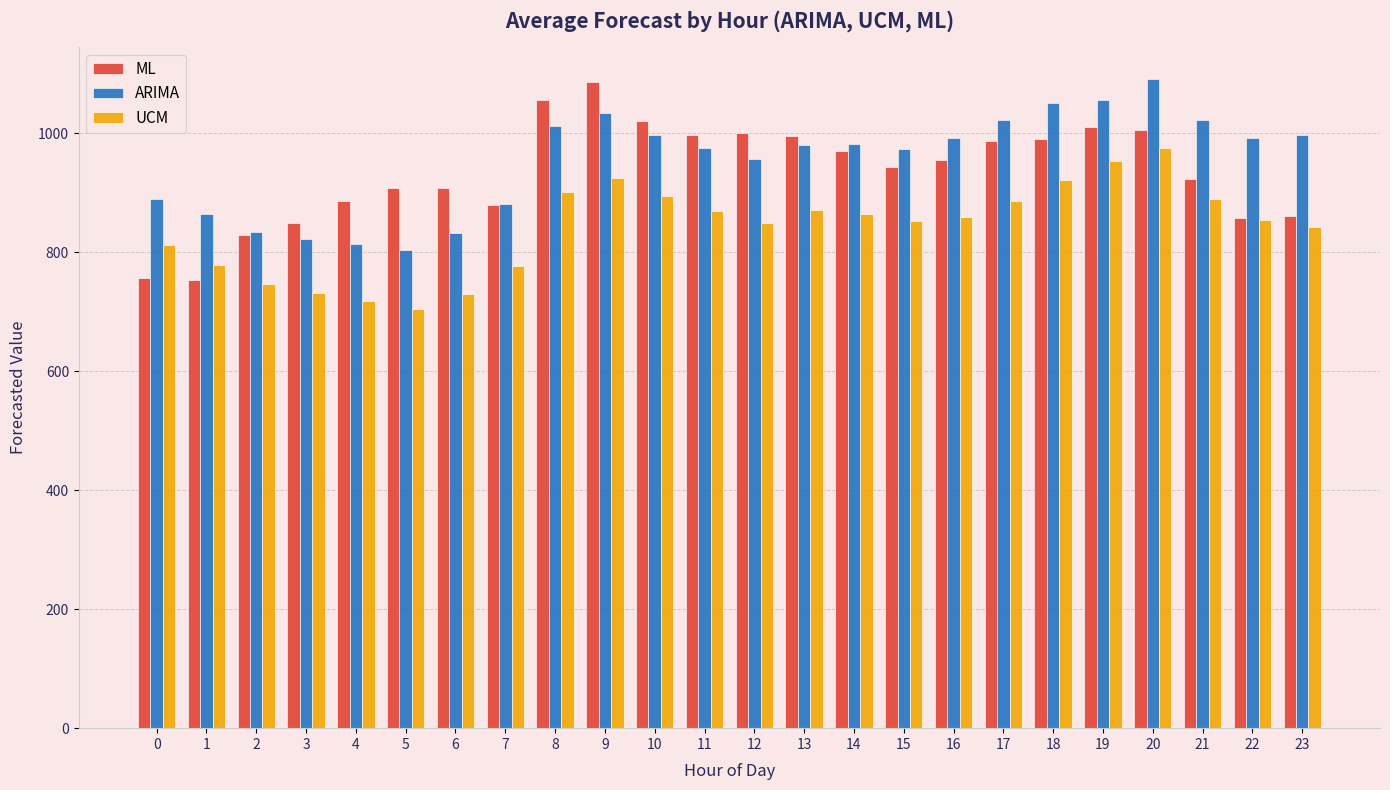

What is the sum of all UCM values?

20212